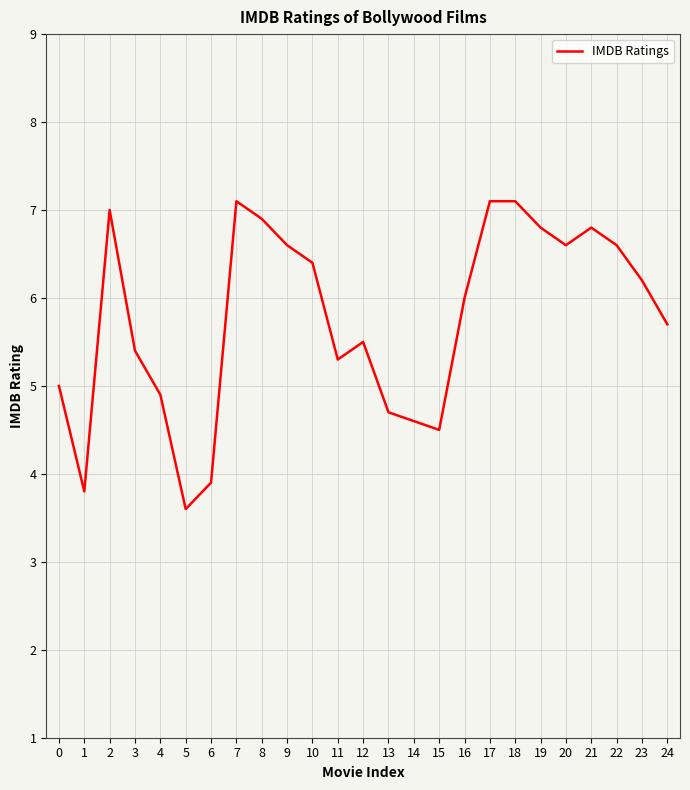

What is the sum of all values?

144.1